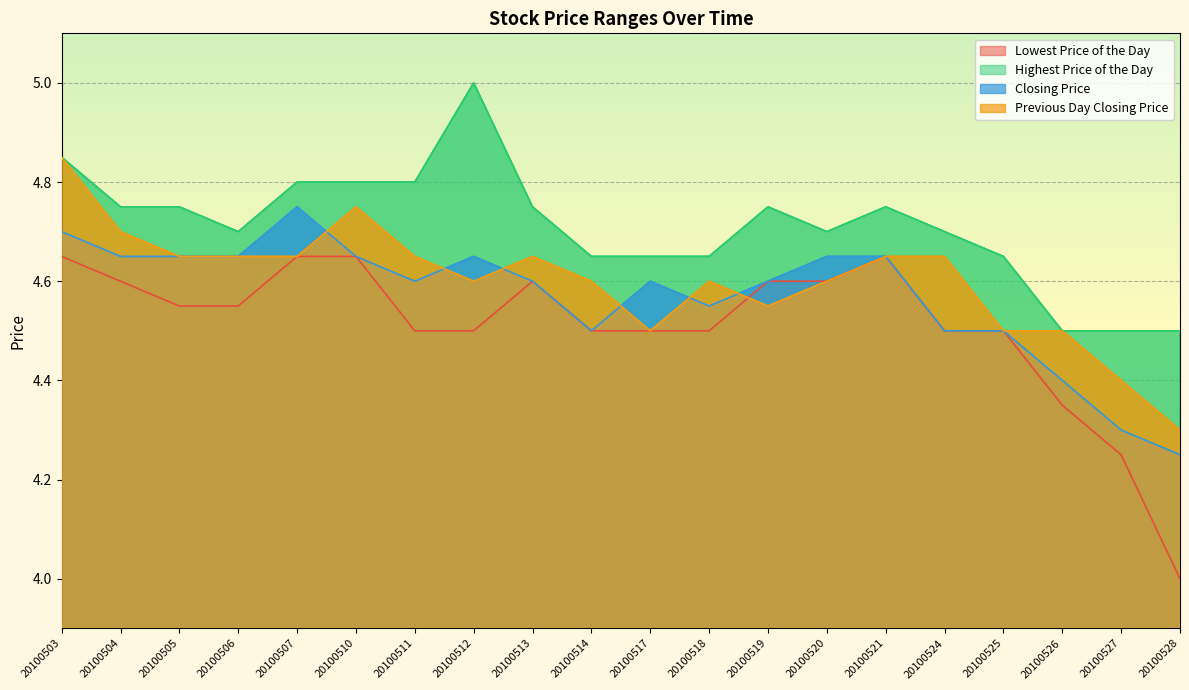

True or false: Highest Price of the Day and Lowest Price of the Day intersect in this chart.

False